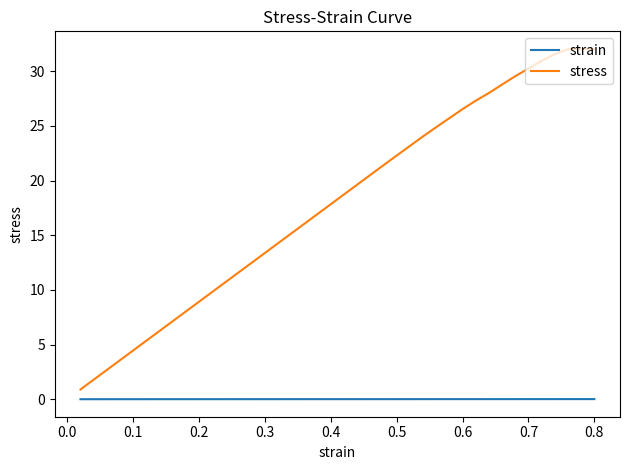

What is the highest value of the stress series?

32.0